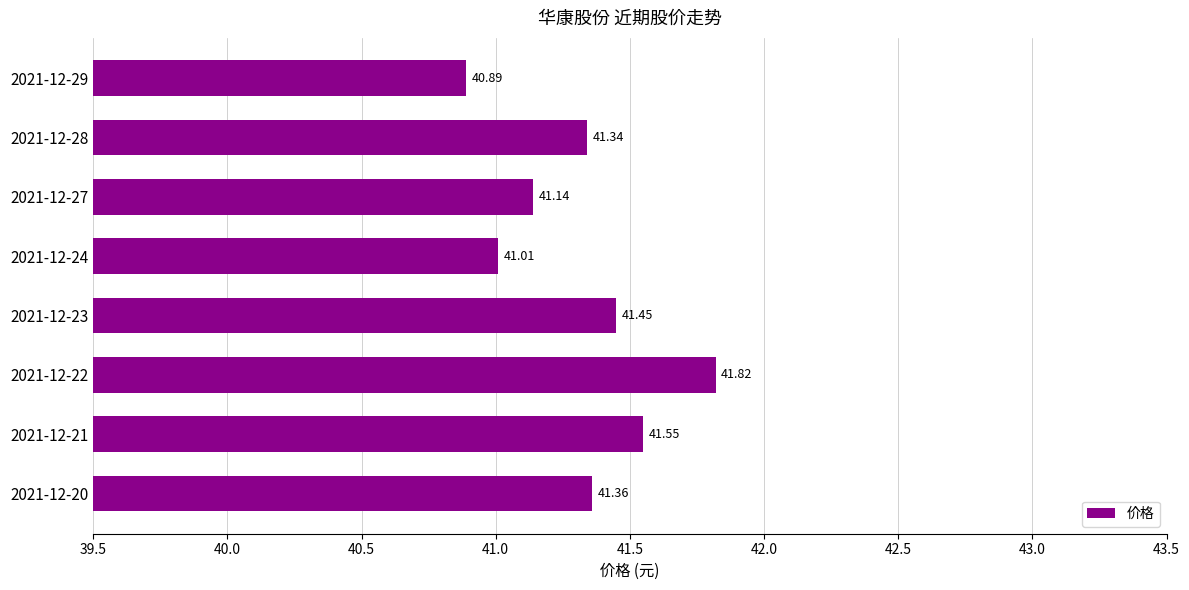

What is the ratio of the value at 2021-12-28 to the value at 2021-12-22?

1.0